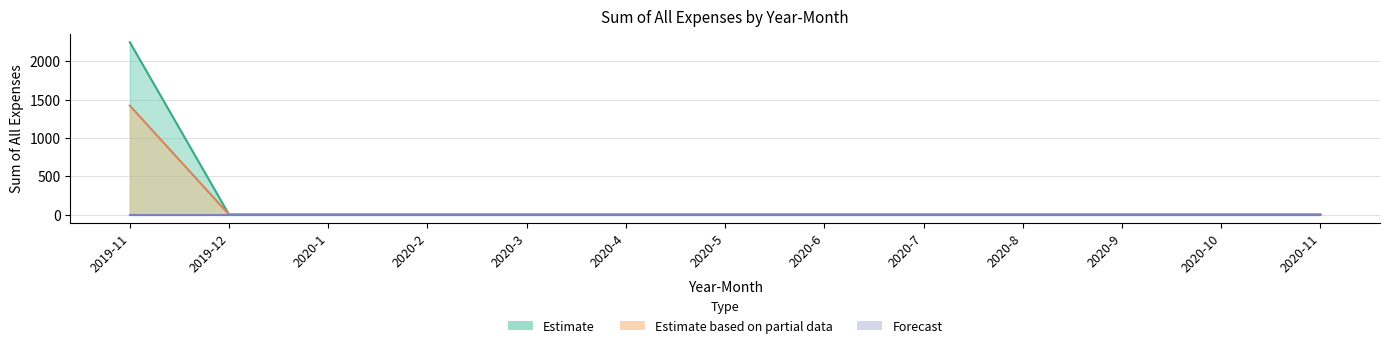

Is the value of Estimate based on partial data at 2019-12 greater than the value of Estimate at 2019-12?

No